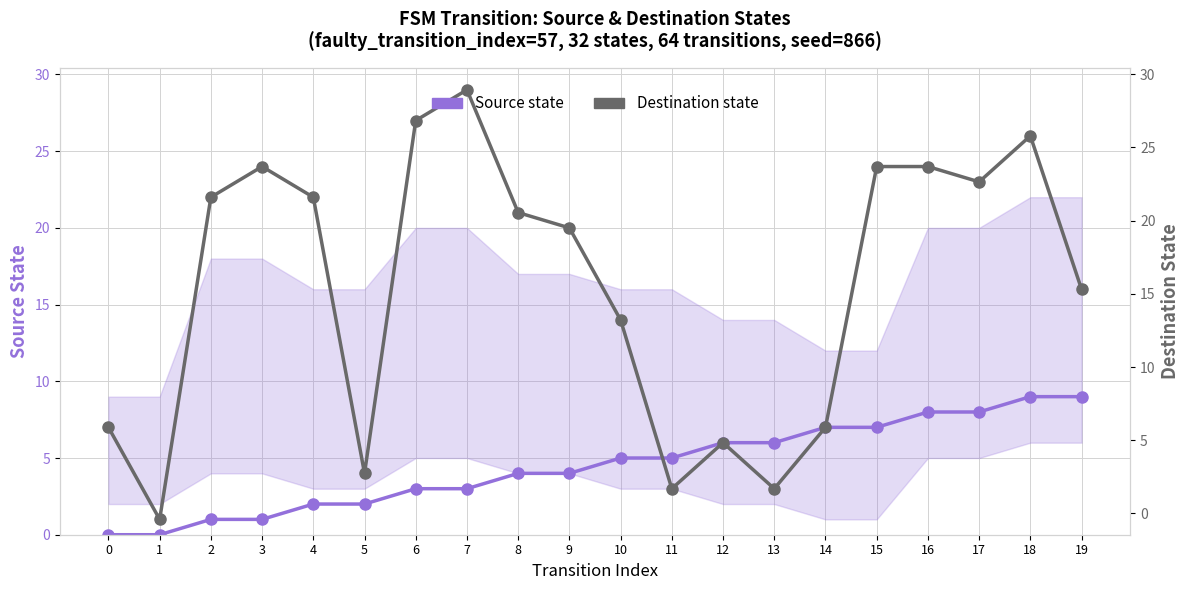

What is the highest value of the Destination state series?

29